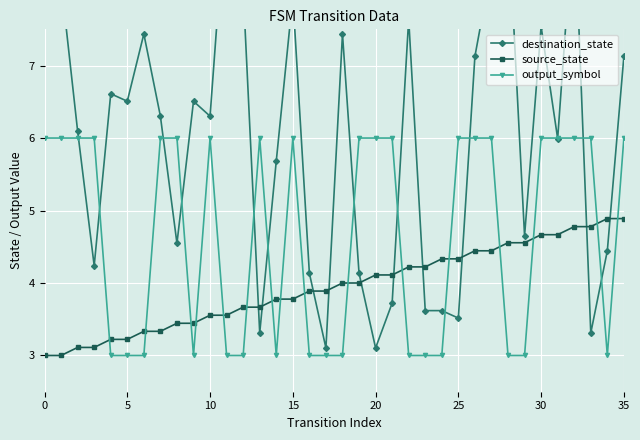

What is the average value of the destination_state series?

6.0